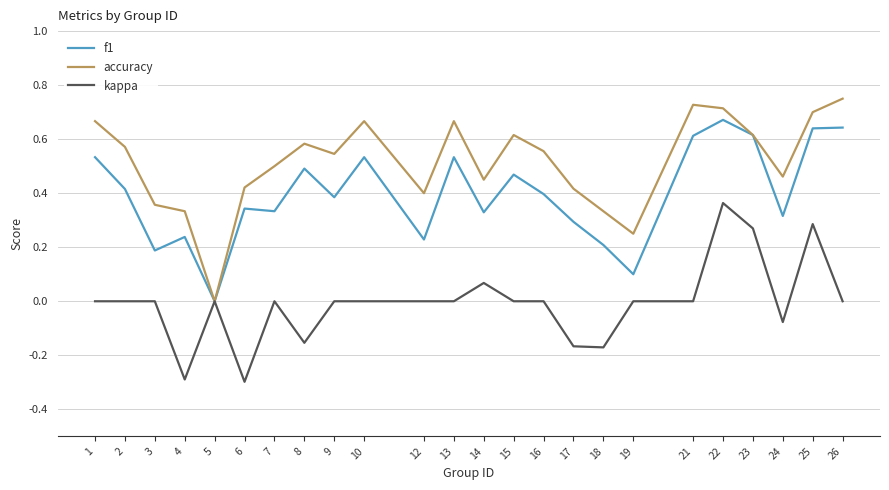

List the series in order of their overall mean, lowest first.

kappa, f1, accuracy